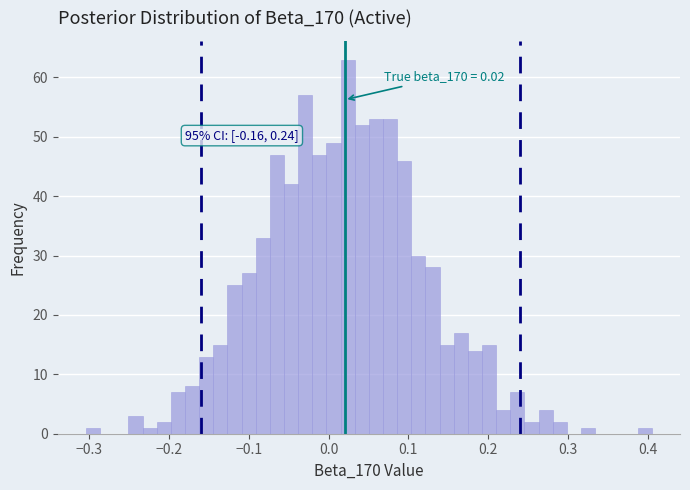

Around what value on the x-axis is the tallest bar? Give the approximate position of its centre, as read against the axis.

0.02